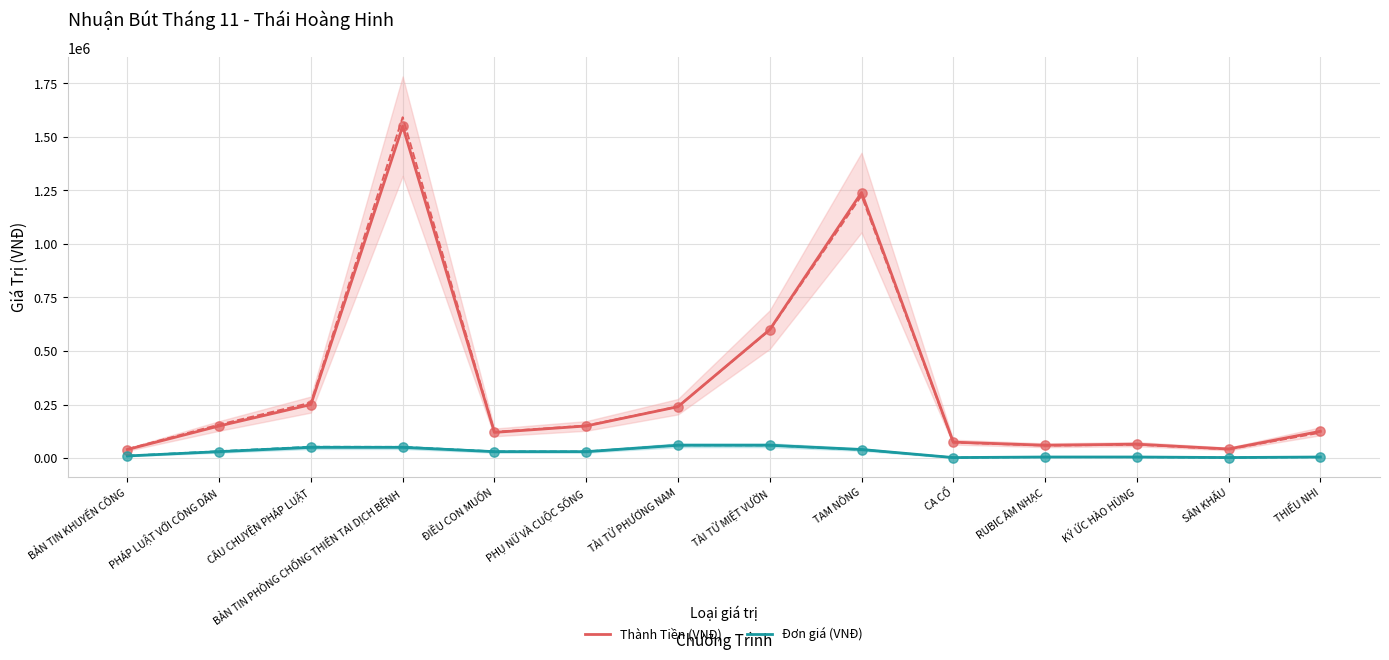

Is the value of Đơn giá (VNĐ) at CÂU CHUYỆN PHÁP LUẬT greater than the value of Thành Tiền (VNĐ) at TÀI TỬ PHƯƠNG NAM?

No